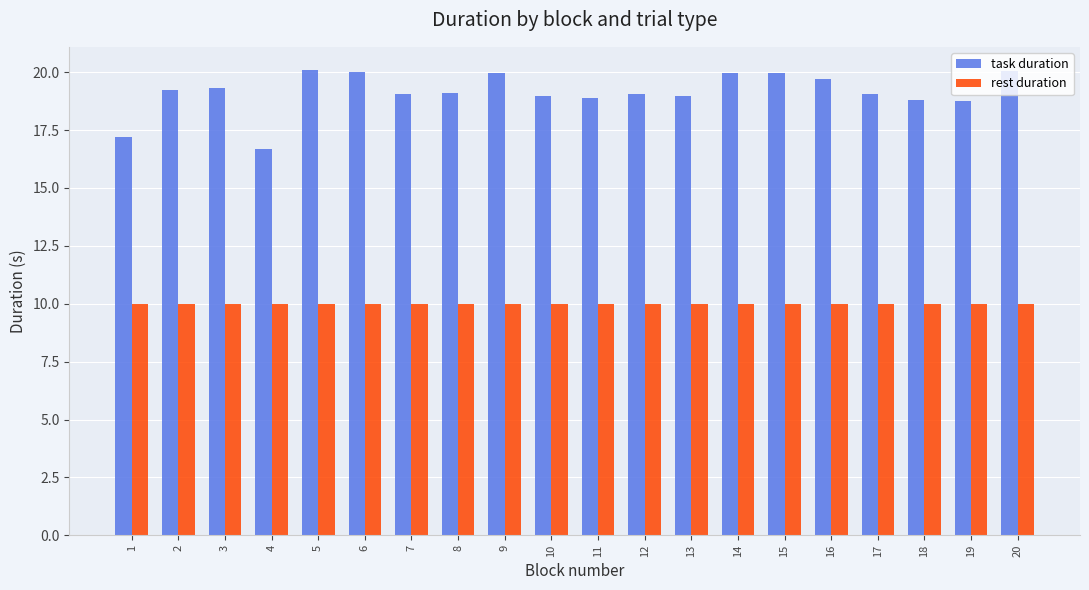

At which label does task duration first exceed 19?

2